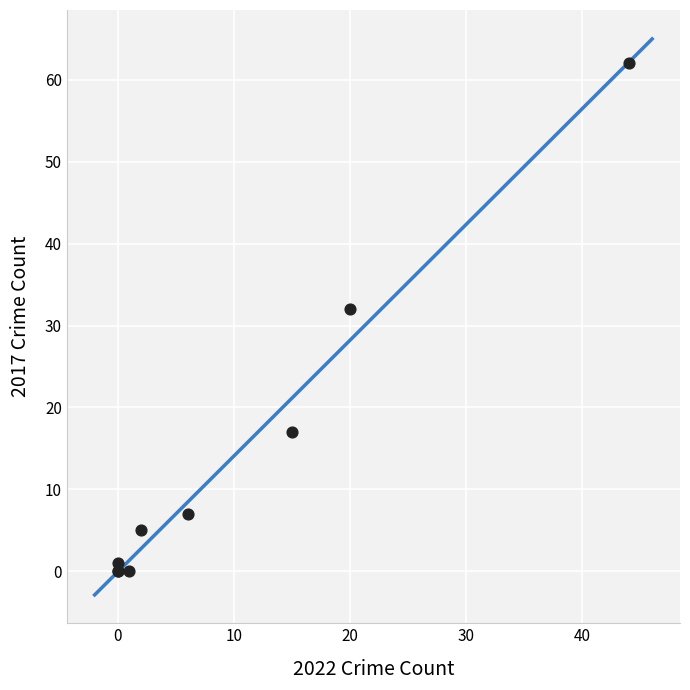

What Y value in the scatter plot is closest to 31?

32